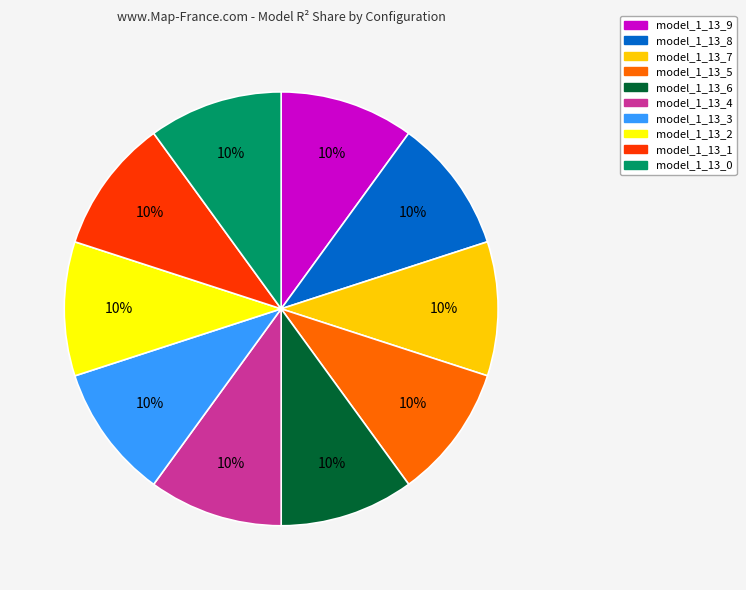

Combined, do model_1_13_4 and model_1_13_0 account for over 50%?

No